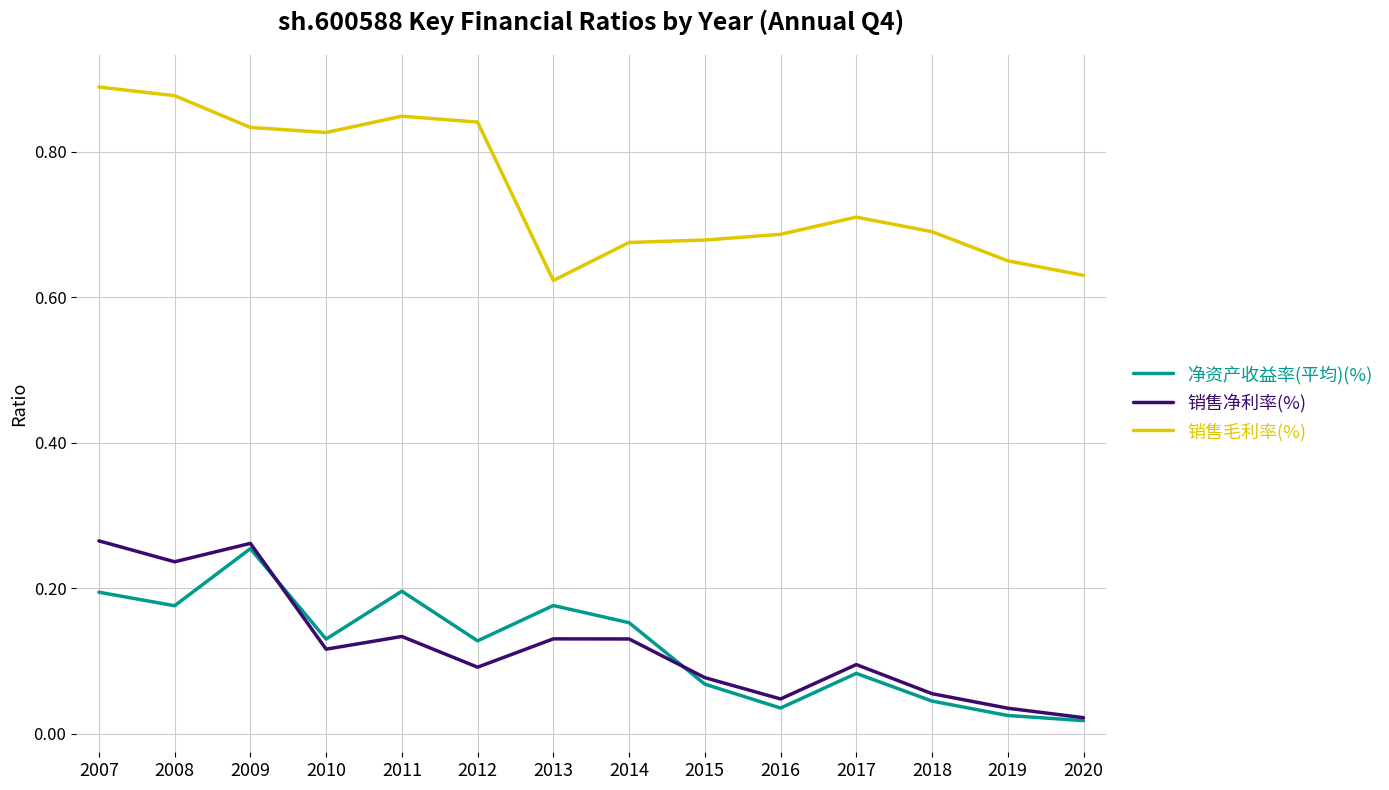

True or false: 销售毛利率(%) and 销售净利率(%) cross at least once.

False